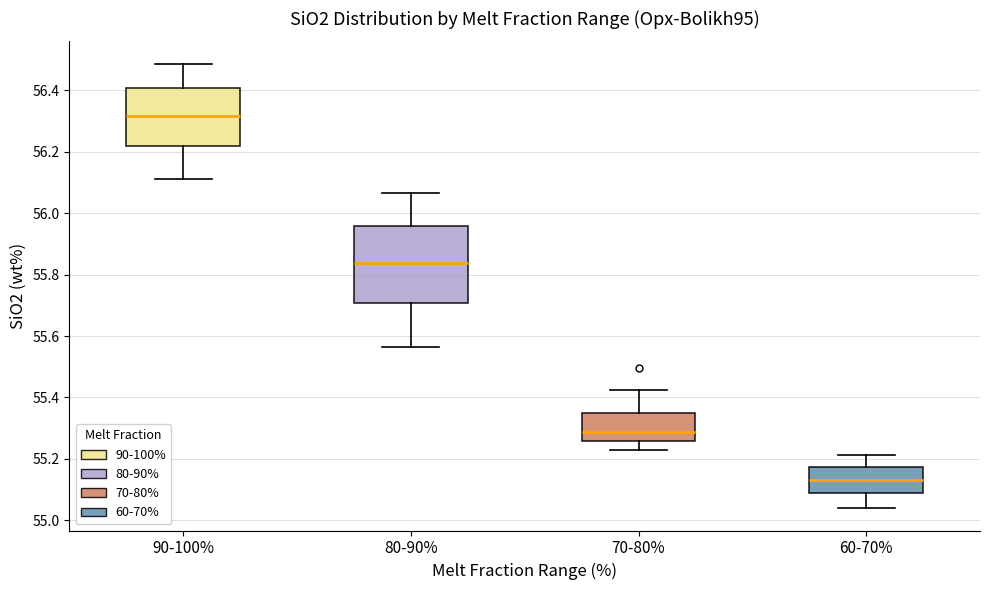

Reading left to right, read every box against the y-axis: the position of its median line, the range the box covers, and the ends of its whiskers. The values are not printed on the chart, so give them approximately, as read against the axis.

90-100%: median 56.32, box 56.22 to 56.40, whiskers 56.12 to 56.48
80-90%: median 55.84, box 55.70 to 55.96, whiskers 55.56 to 56.06
70-80%: median 55.28, box 55.26 to 55.34, whiskers 55.22 to 55.42
60-70%: median 55.14, box 55.08 to 55.18, whiskers 55.04 to 55.22